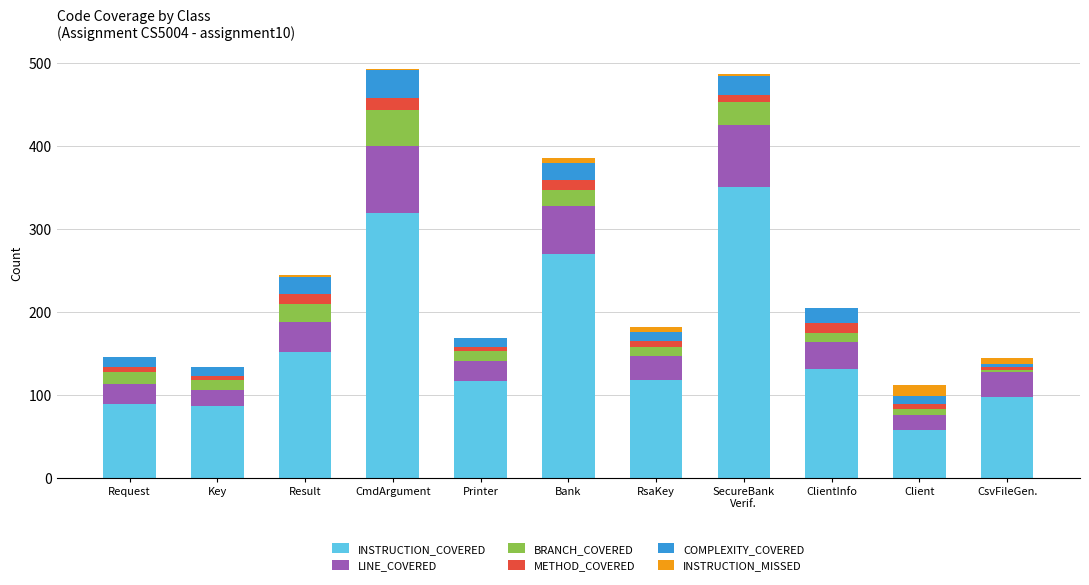

How many series are shown in this chart?

6